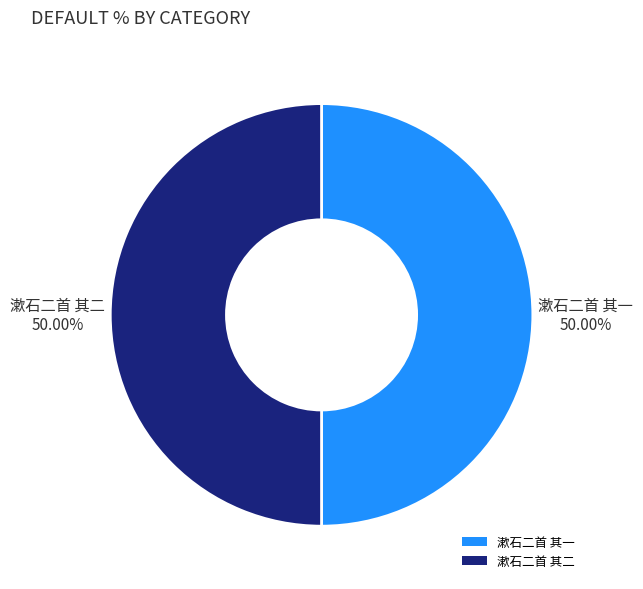

To the nearest percent, what portion does 漱石二首 其一 represent?

50%